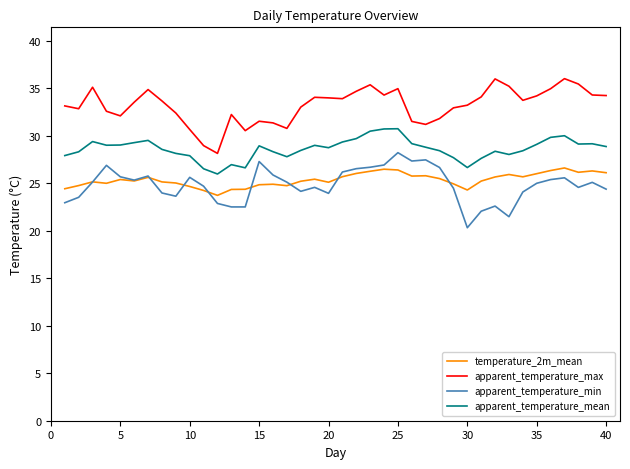

What is the maximum value shown in the chart?

36.0